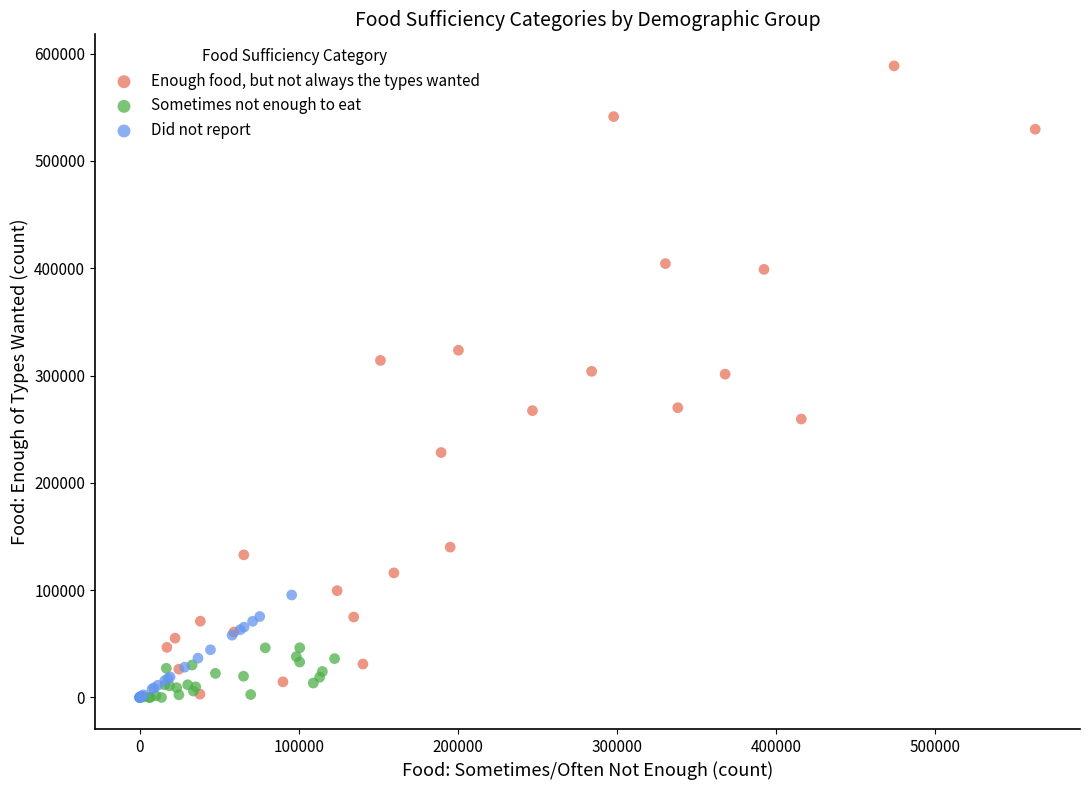

What are all the series names shown in the legend?

Enough food, but not always the types wanted, Sometimes not enough to eat, Did not report